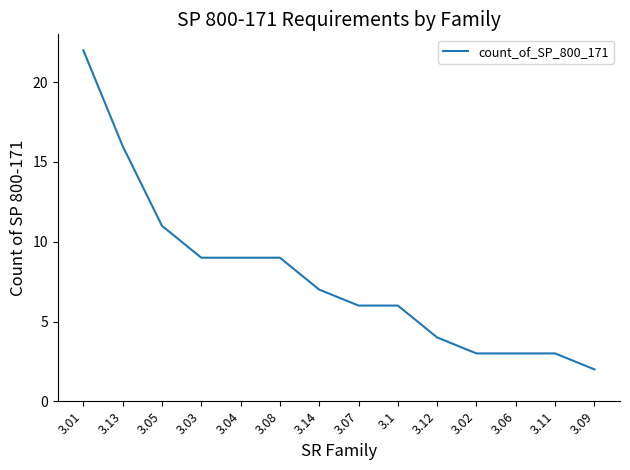

Which has a higher value, 3.06 or 3.1?

3.1